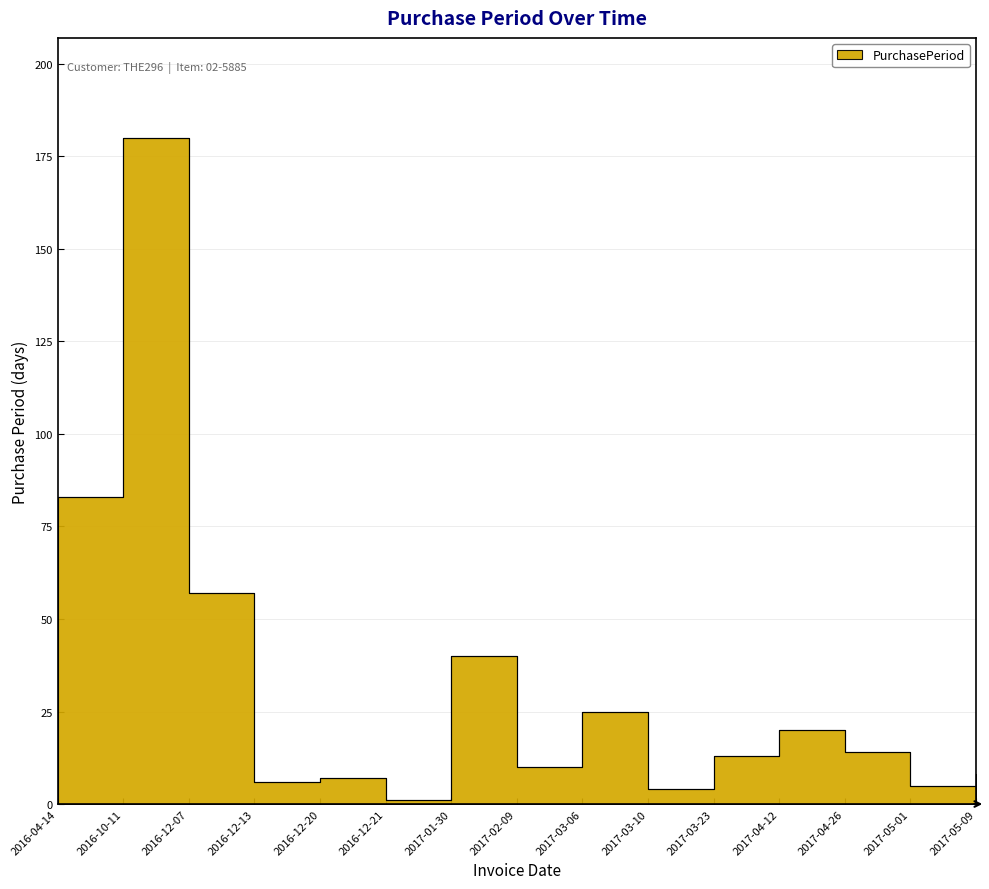

Reading right to left, extract all data points from this chart.

8	5	14	20	13	4	25	10	40	1	7	6	57	180	83